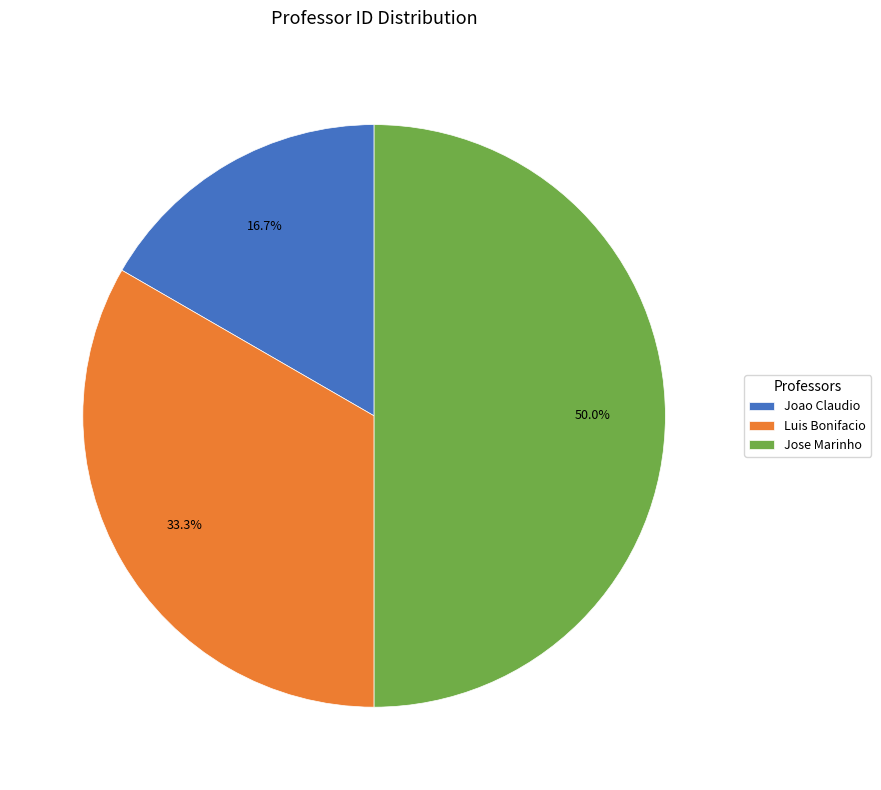

What is the ratio of the value at Joao Claudio to the value at Luis Bonifacio?

0.5